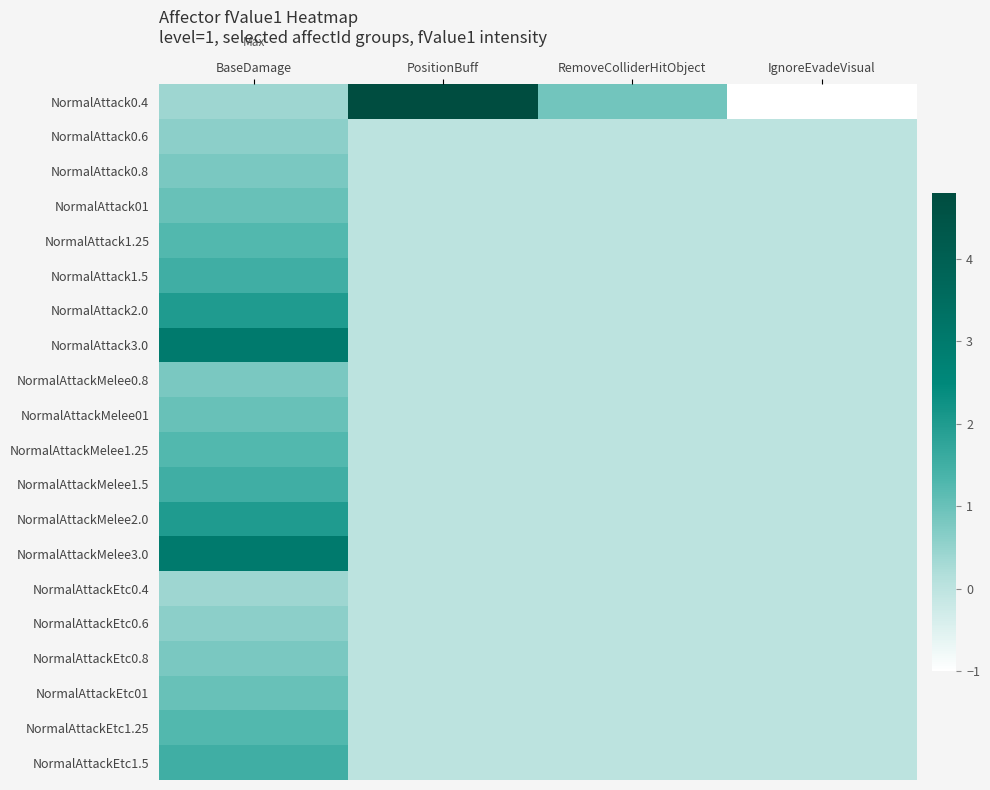

Reading right to left, extract all data points from this chart.

NormalAttack0.4: IgnoreEvadeVisual=-1.0	RemoveColliderHitObject=0.9	PositionBuff=4.8	BaseDamage=0.4
NormalAttack0.6: IgnoreEvadeVisual=0.0	RemoveColliderHitObject=0.0	PositionBuff=0.0	BaseDamage=0.6
NormalAttack0.8: IgnoreEvadeVisual=0.0	RemoveColliderHitObject=0.0	PositionBuff=0.0	BaseDamage=0.8
NormalAttack01: IgnoreEvadeVisual=0.0	RemoveColliderHitObject=0.0	PositionBuff=0.0	BaseDamage=1.0
NormalAttack1.25: IgnoreEvadeVisual=0.0	RemoveColliderHitObject=0.0	PositionBuff=0.0	BaseDamage=1.2
NormalAttack1.5: IgnoreEvadeVisual=0.0	RemoveColliderHitObject=0.0	PositionBuff=0.0	BaseDamage=1.5
NormalAttack2.0: IgnoreEvadeVisual=0.0	RemoveColliderHitObject=0.0	PositionBuff=0.0	BaseDamage=2.0
NormalAttack3.0: IgnoreEvadeVisual=0.0	RemoveColliderHitObject=0.0	PositionBuff=0.0	BaseDamage=3.0
NormalAttackMelee0.8: IgnoreEvadeVisual=0.0	RemoveColliderHitObject=0.0	PositionBuff=0.0	BaseDamage=0.8
NormalAttackMelee01: IgnoreEvadeVisual=0.0	RemoveColliderHitObject=0.0	PositionBuff=0.0	BaseDamage=1.0
NormalAttackMelee1.25: IgnoreEvadeVisual=0.0	RemoveColliderHitObject=0.0	PositionBuff=0.0	BaseDamage=1.2
NormalAttackMelee1.5: IgnoreEvadeVisual=0.0	RemoveColliderHitObject=0.0	PositionBuff=0.0	BaseDamage=1.5
NormalAttackMelee2.0: IgnoreEvadeVisual=0.0	RemoveColliderHitObject=0.0	PositionBuff=0.0	BaseDamage=2.0
NormalAttackMelee3.0: IgnoreEvadeVisual=0.0	RemoveColliderHitObject=0.0	PositionBuff=0.0	BaseDamage=3.0
NormalAttackEtc0.4: IgnoreEvadeVisual=0.0	RemoveColliderHitObject=0.0	PositionBuff=0.0	BaseDamage=0.4
NormalAttackEtc0.6: IgnoreEvadeVisual=0.0	RemoveColliderHitObject=0.0	PositionBuff=0.0	BaseDamage=0.6
NormalAttackEtc0.8: IgnoreEvadeVisual=0.0	RemoveColliderHitObject=0.0	PositionBuff=0.0	BaseDamage=0.8
NormalAttackEtc01: IgnoreEvadeVisual=0.0	RemoveColliderHitObject=0.0	PositionBuff=0.0	BaseDamage=1.0
NormalAttackEtc1.25: IgnoreEvadeVisual=0.0	RemoveColliderHitObject=0.0	PositionBuff=0.0	BaseDamage=1.2
NormalAttackEtc1.5: IgnoreEvadeVisual=0.0	RemoveColliderHitObject=0.0	PositionBuff=0.0	BaseDamage=1.5